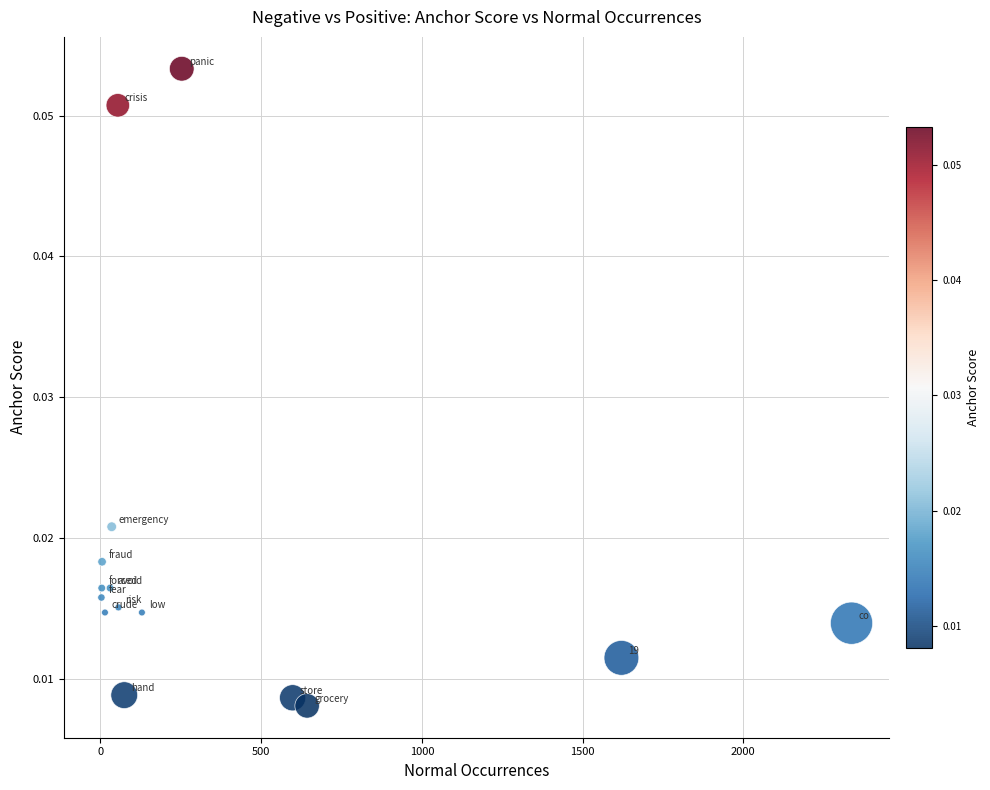

What is the range of X values (max minus min)?

2334.0